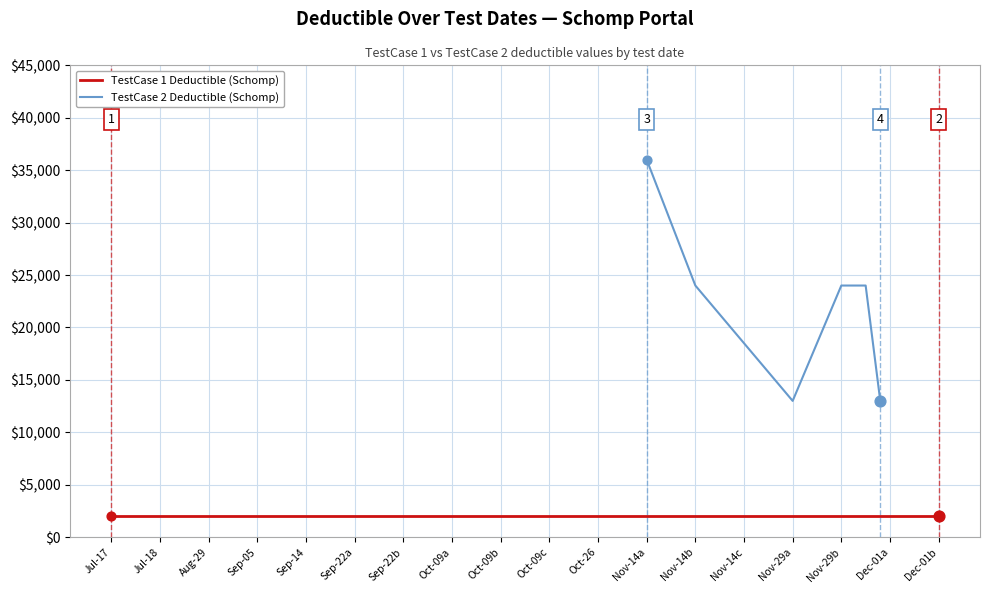

What is the minimum value for TestCase 2 Deductible (Schomp)?

13000